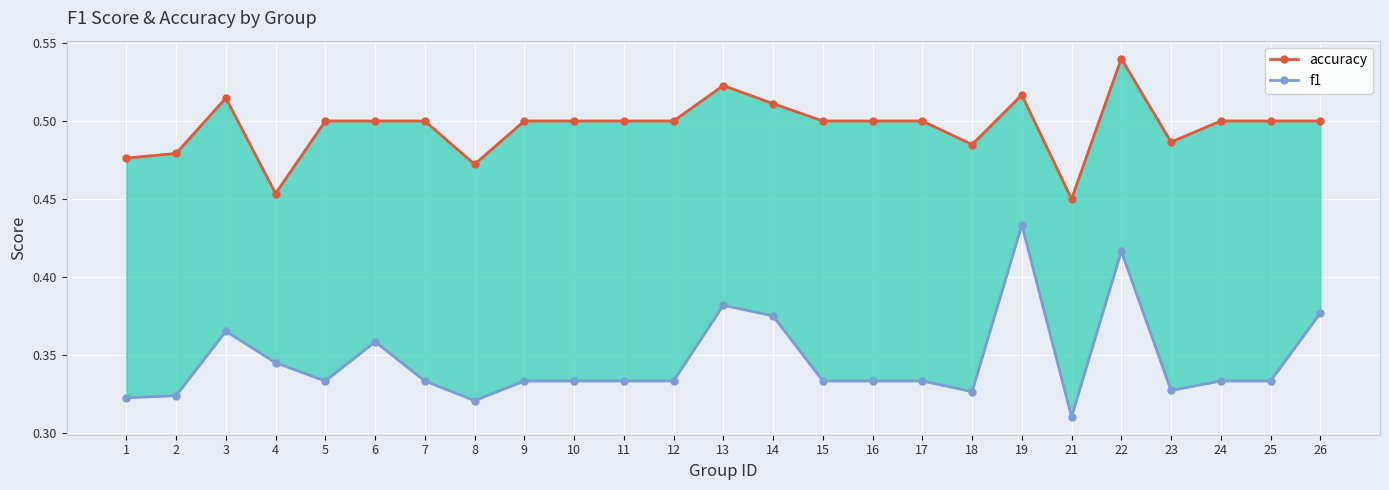

Where is the first local maximum for accuracy?

3